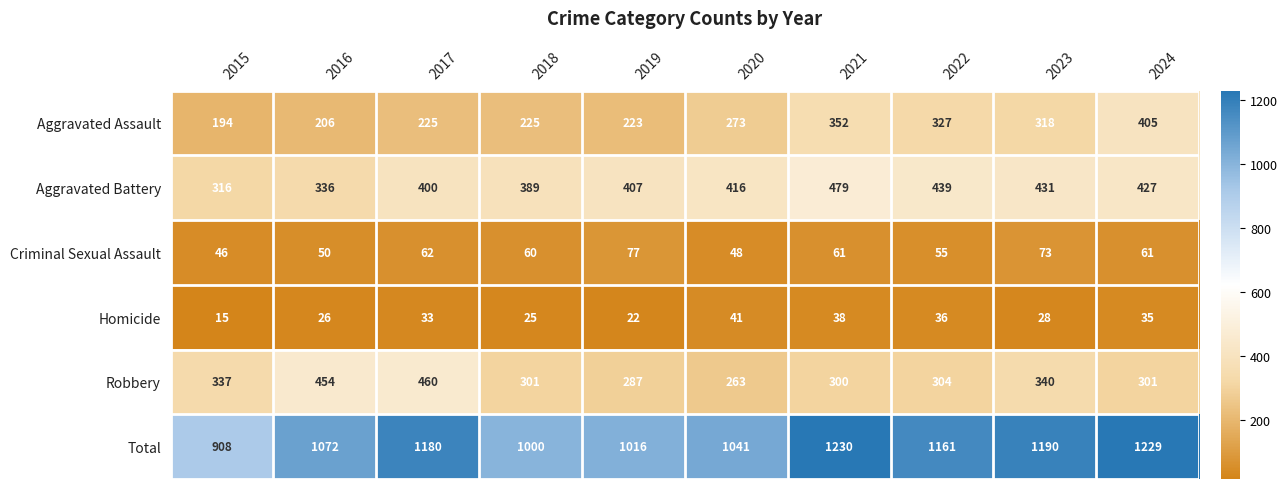

What is the lowest value of the Aggravated Battery series?

316